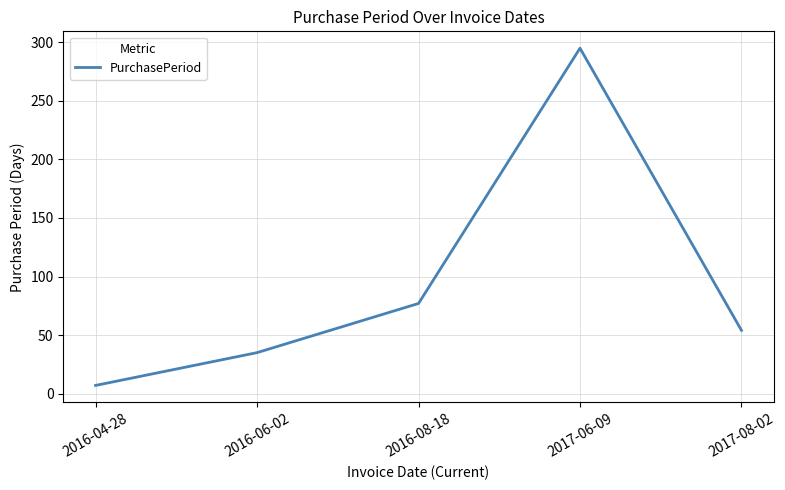

Which label corresponds to the smallest value in the chart?

2016-04-28